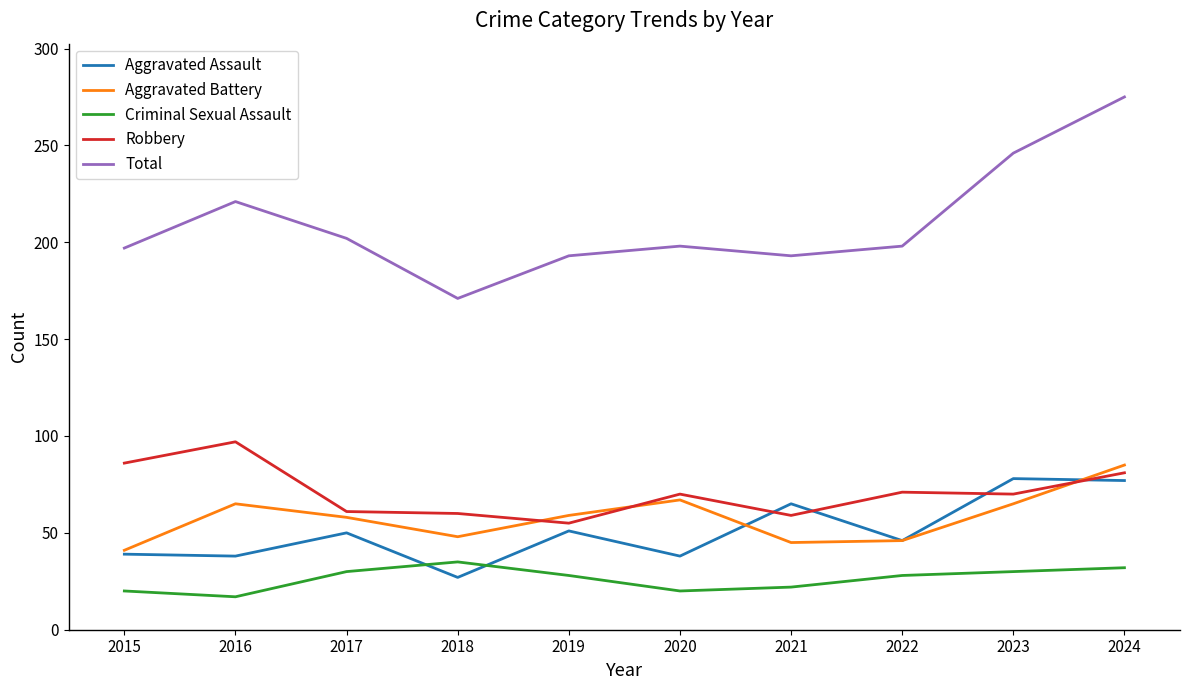

At which category is the sum across all series the highest?

2024